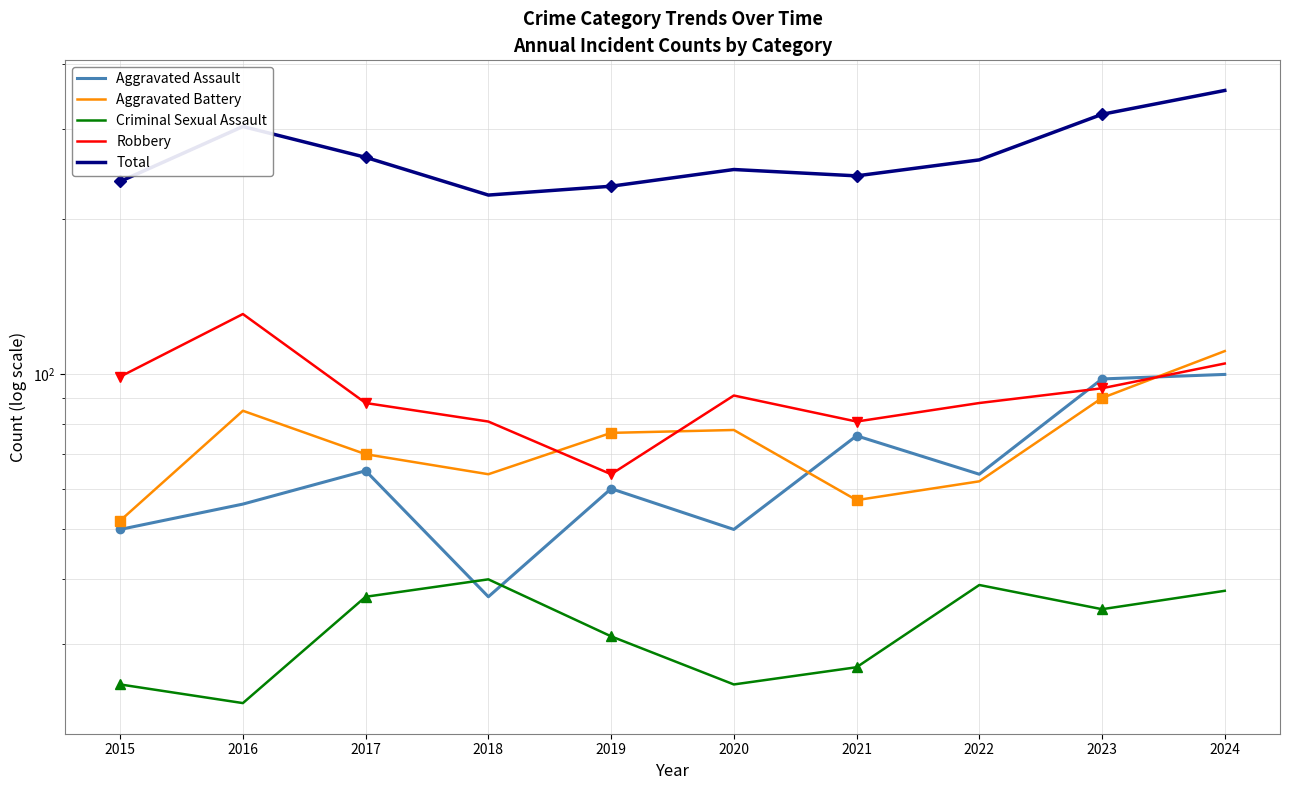

What are all the series names shown in the legend?

Aggravated Assault, Aggravated Battery, Criminal Sexual Assault, Robbery, Total